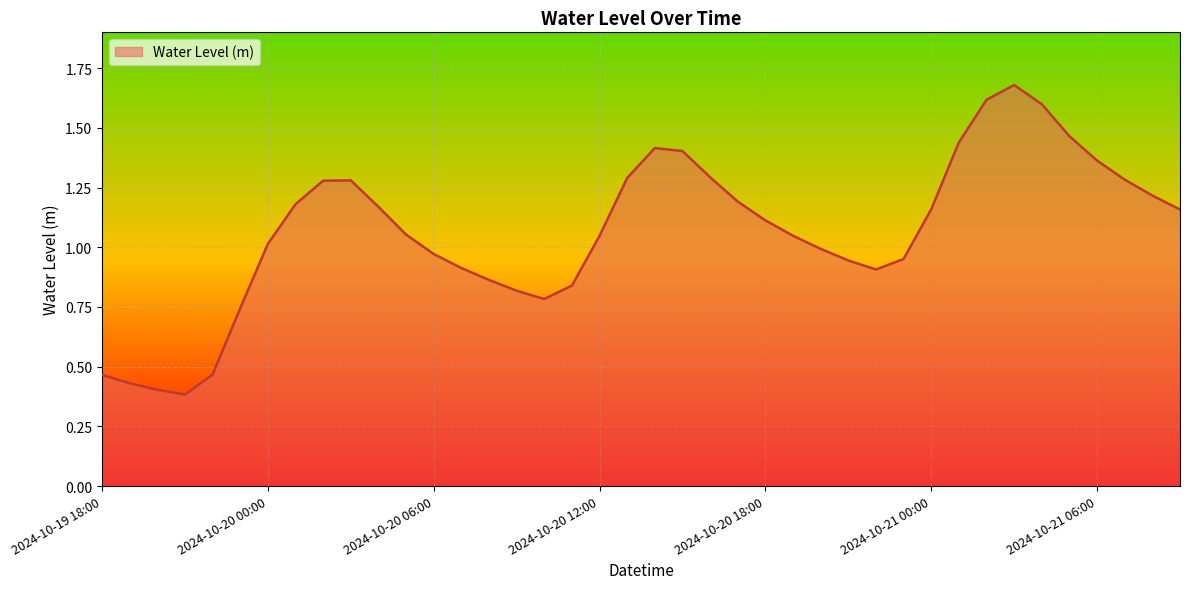

Does the chart have visible grid lines?

Yes